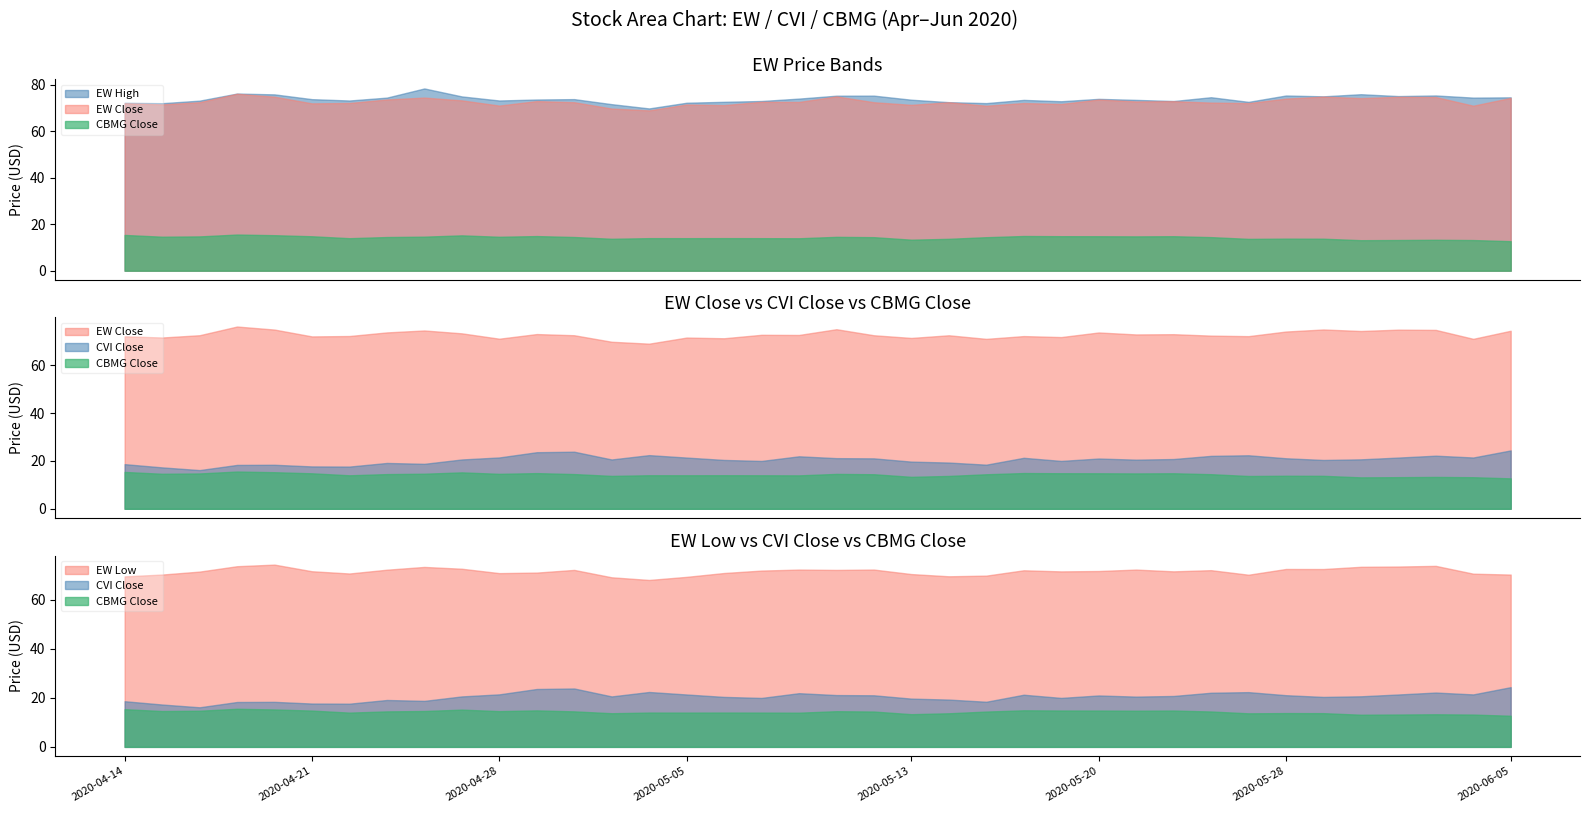

Which has a higher value, 2020-05-18 or 2020-06-01?

2020-06-01